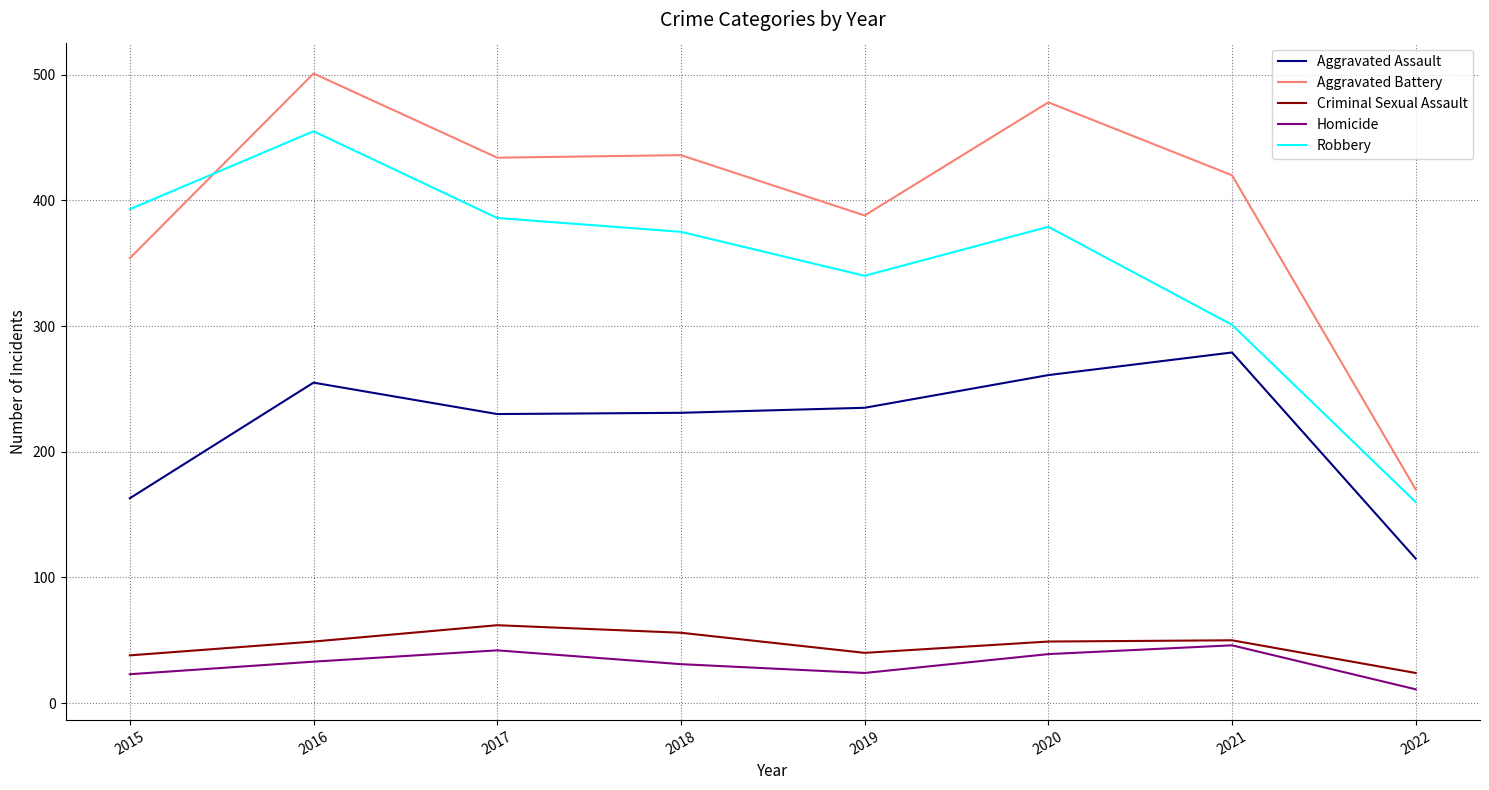

True or false: Robbery and Aggravated Assault cross at least once.

False